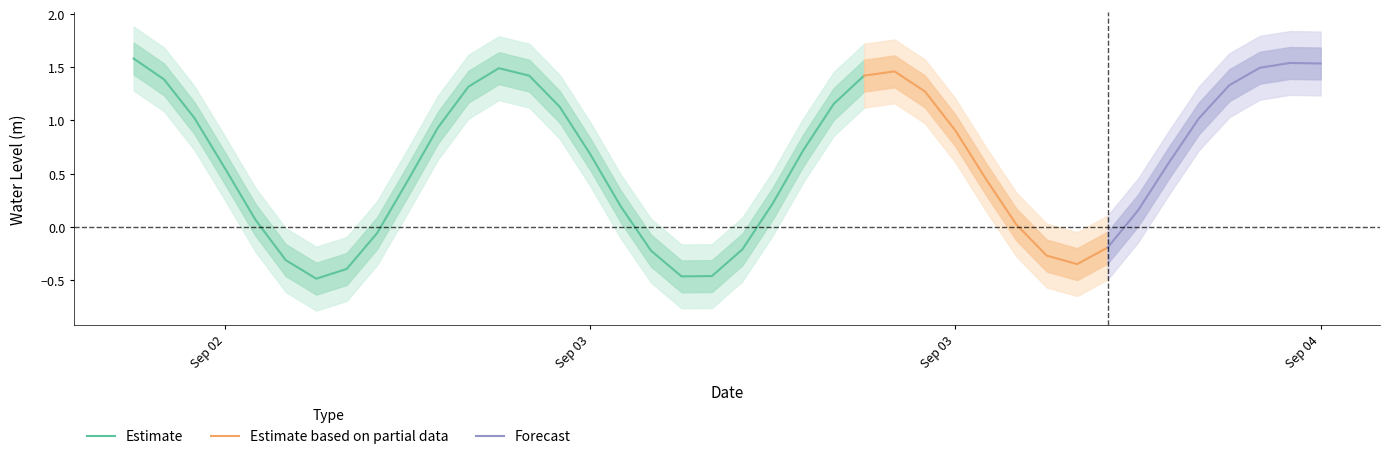

What is the difference between the values at 26 and 29?

2.0